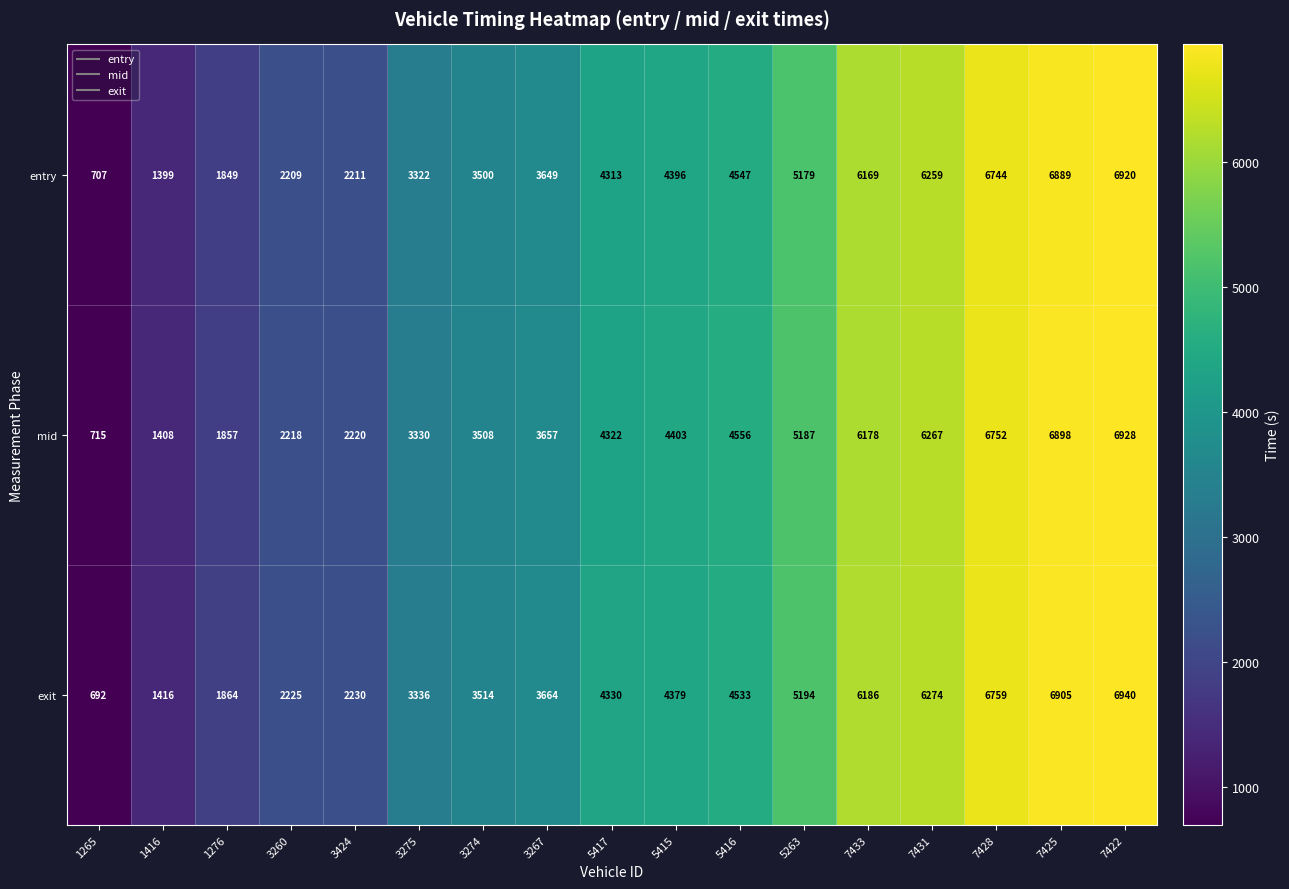

Which category has the lowest value across all series?

1265